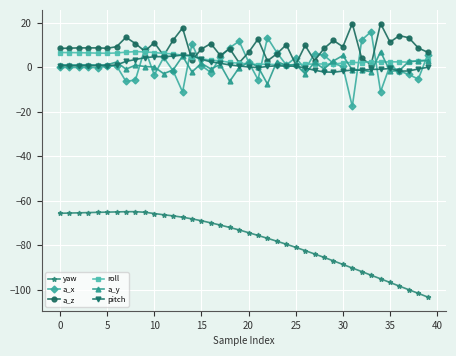

True or false: a_y and yaw intersect in this chart.

False